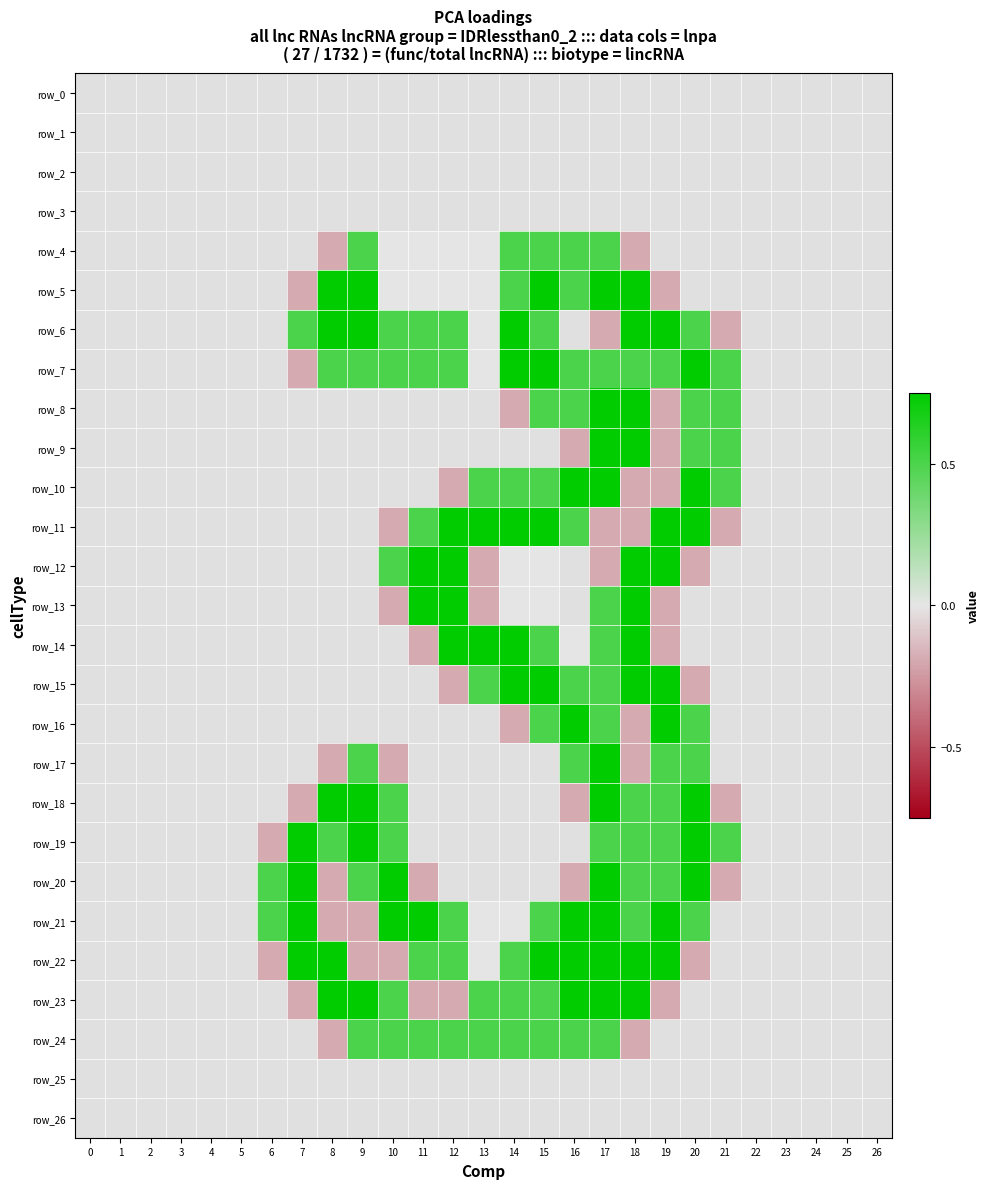

Is the value of row_6 at 3 greater than the value of row_20 at 18?

No